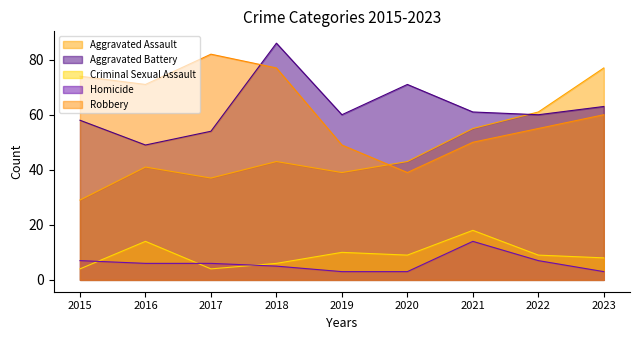

At which category is the sum across all series the highest?

2018